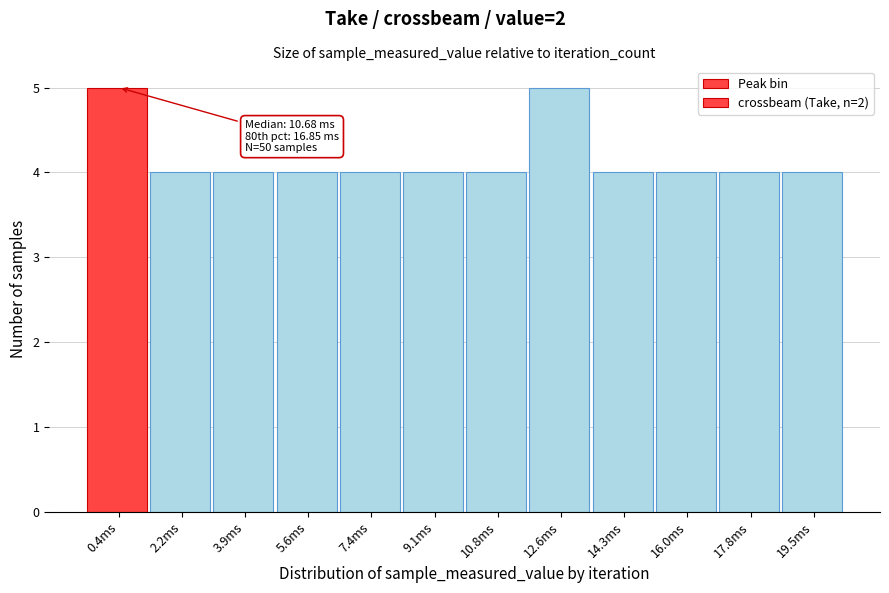

Reading left to right, transcribe all the data shown in this chart.

0.4ms=5	2.2ms=4	3.9ms=4	5.6ms=4	7.4ms=4	9.1ms=4	10.8ms=4	12.6ms=5	14.3ms=4	16.0ms=4	17.8ms=4	19.5ms=4